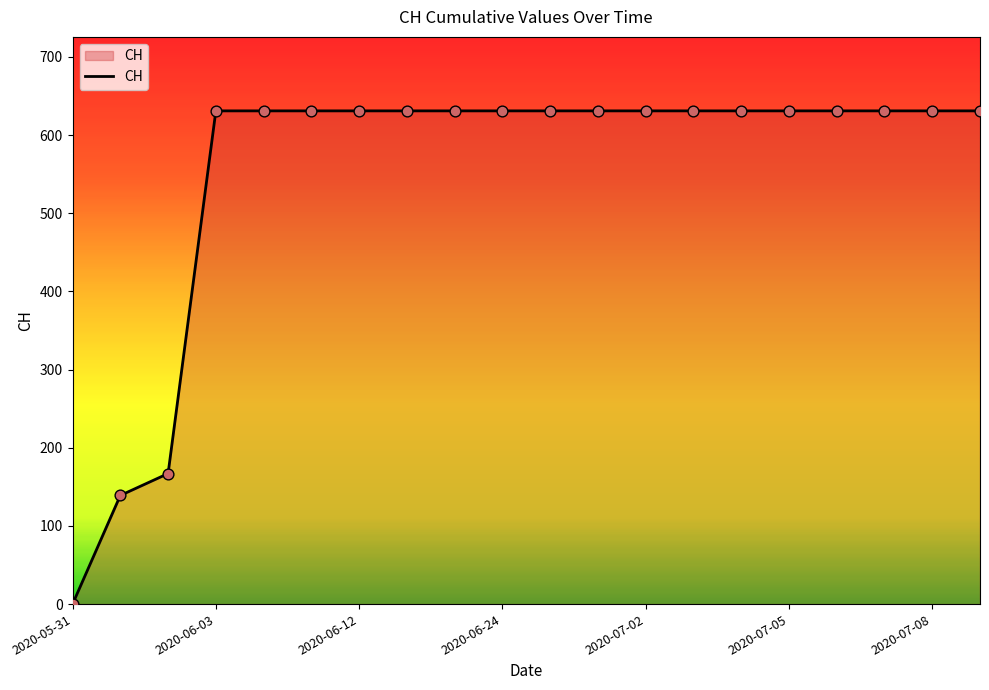

How many lines are shown in the chart?

1